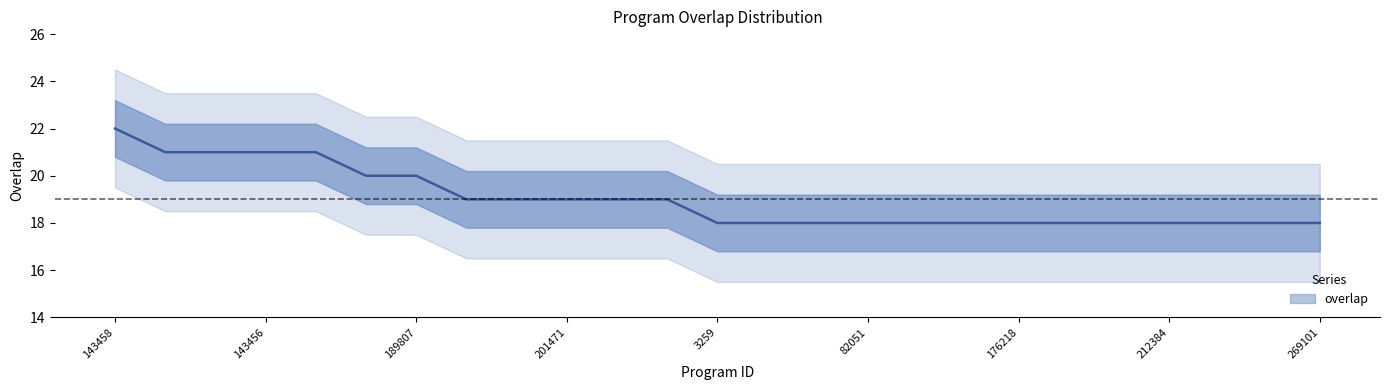

What is the maximum value shown in the chart?

22